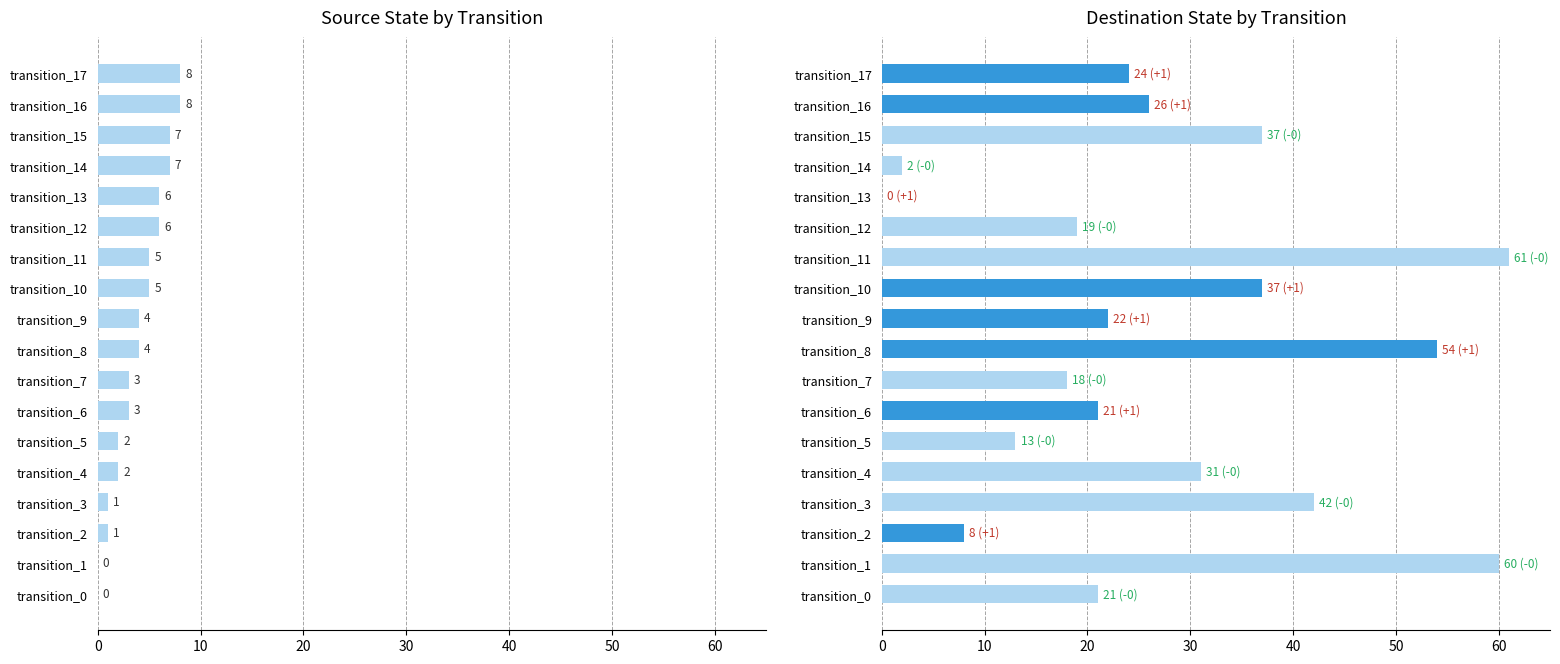

What is the difference between the second highest and second lowest values in the source_state series?

8